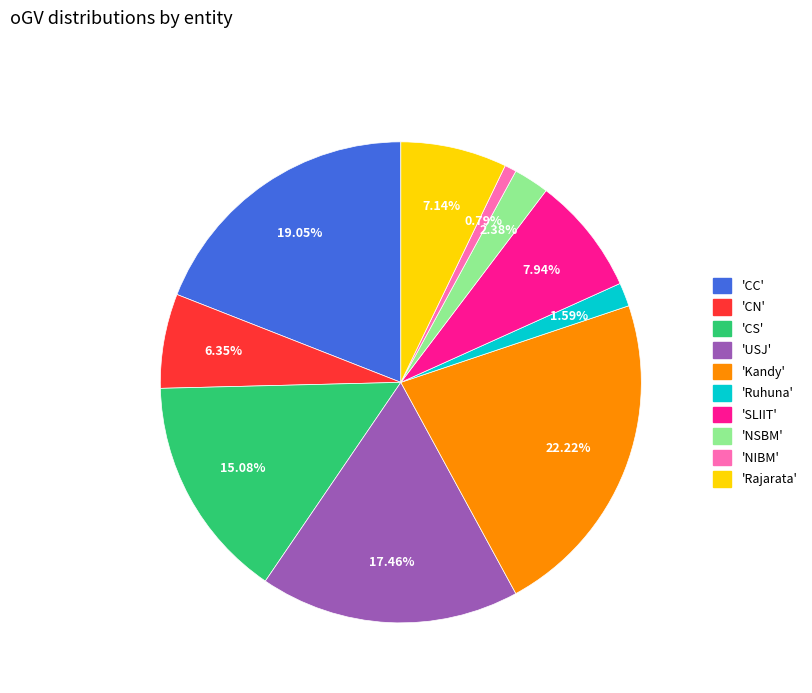

How many slices are in this pie chart?

10